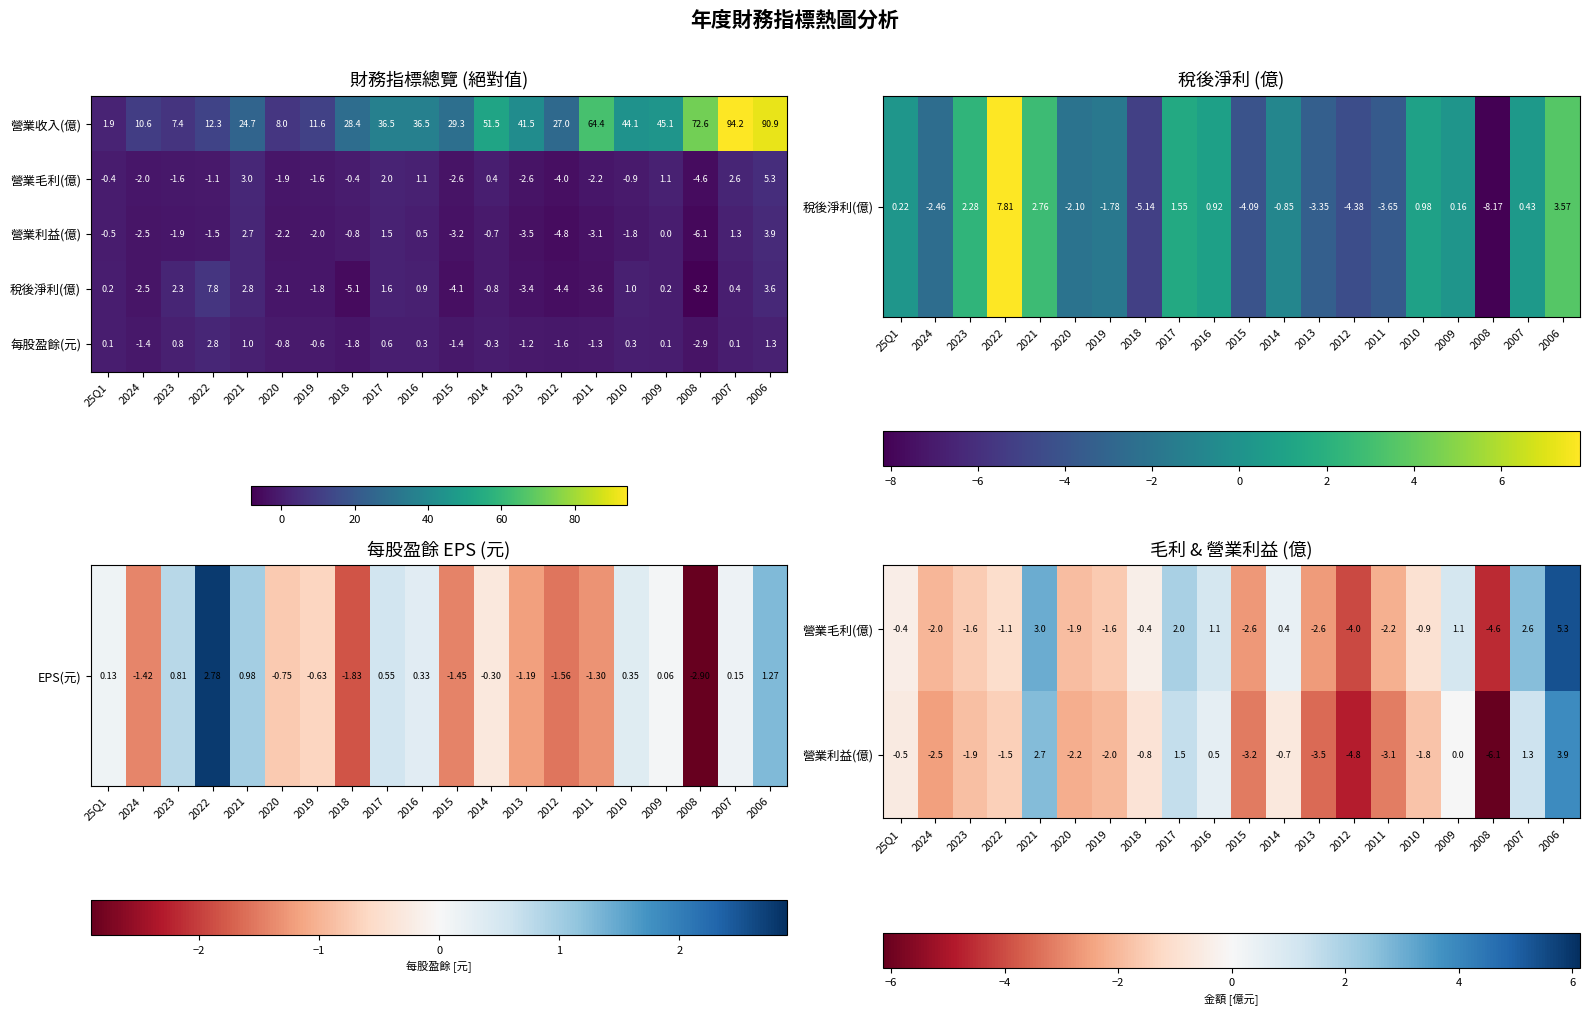

Where is 營業收入(億) nearest to the value 48?

2009